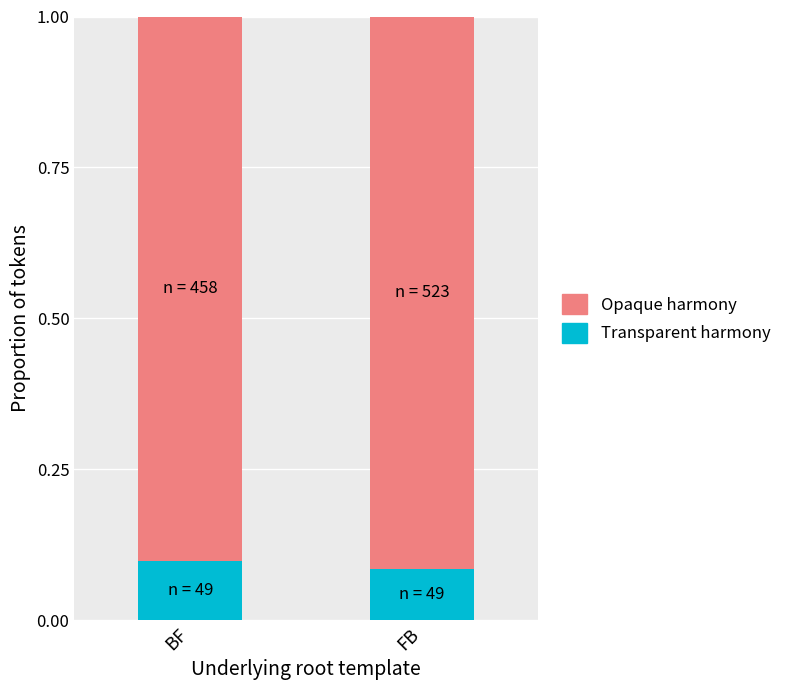

Is it true that Transparent harmony equals 0.2 at FB?

False